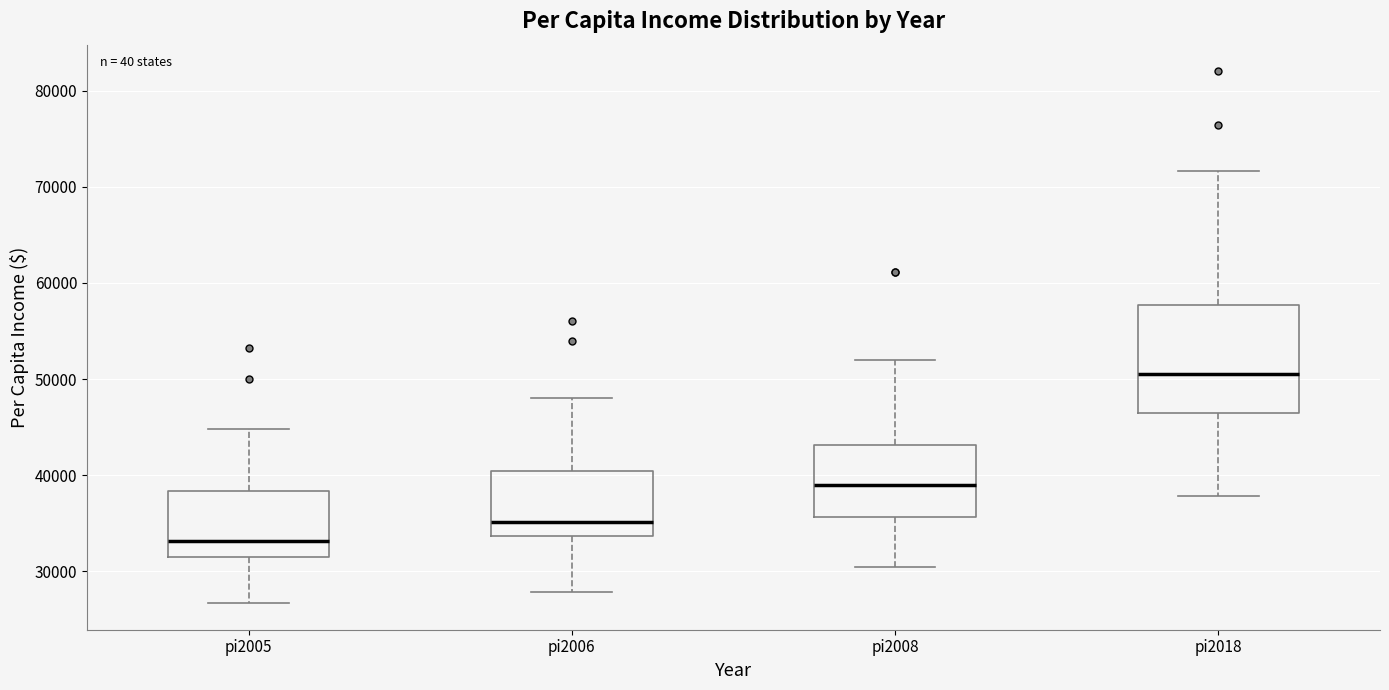

Reading left to right, read every box against the y-axis: the position of its median line, the range the box covers, and the ends of its whiskers. The values are not printed on the chart, so give them approximately, as read against the axis.

pi2005: median 33000, box 32000 to 38000, whiskers 27000 to 45000
pi2006: median 35000, box 34000 to 40000, whiskers 28000 to 48000
pi2008: median 39000, box 36000 to 43000, whiskers 30000 to 52000
pi2018: median 50000, box 46000 to 58000, whiskers 38000 to 72000